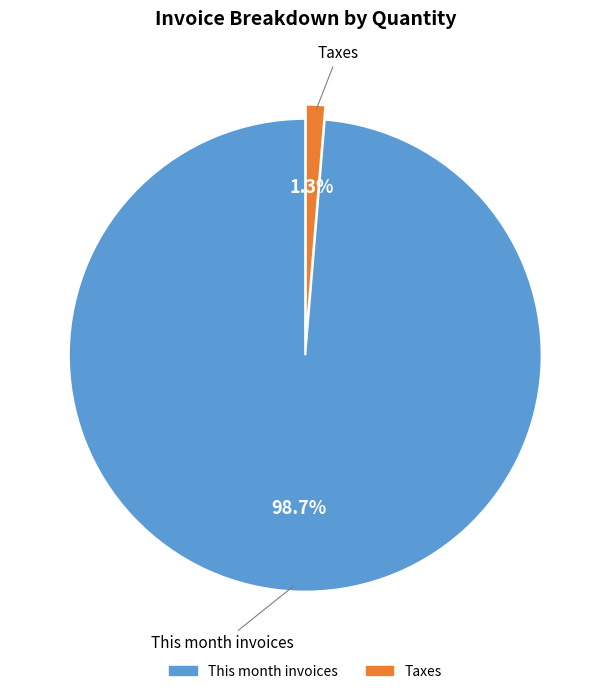

Between This month invoices and Taxes, which is larger?

This month invoices